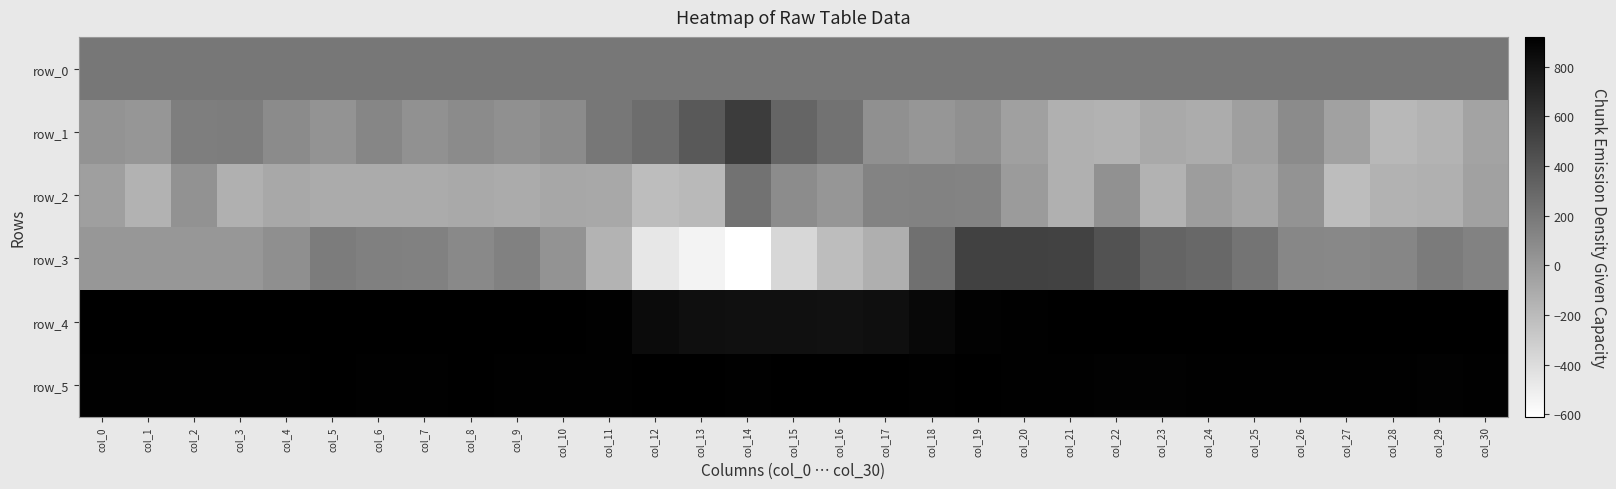

Reading left to right, extract all data points from this chart.

row_0: 205.9	205.9	206.0	206.0	206.1	206.1	206.1	206.2	206.3	206.3	206.3	206.4	206.4	206.5	206.5	206.6	206.6	206.6	206.7	206.7	206.8	206.8	206.9	206.9	207.0	207.0	207.1	207.1	207.2	207.2	207.3
row_1: 38.0	22.0	164.0	173.0	89.0	35.0	116.0	50.0	84.0	59.0	89.0	208.0	266.0	384.0	558.0	314.0	231.0	58.0	19.0	57.0	-41.0	-135.0	-148.0	-90.0	-110.0	-31.0	88.0	-46.0	-183.0	-160.0	-59.0
row_2: -34.0	-145.0	46.0	-135.0	-87.0	-104.0	-107.0	-104.0	-92.0	-107.0	-83.0	-89.0	-211.0	-188.0	229.0	79.0	20.0	126.0	142.0	130.0	-11.0	-135.0	50.0	-144.0	-20.0	-70.0	36.0	-213.0	-149.0	-137.0	-46.0
row_3: 16.0	15.0	13.0	15.0	63.0	176.0	152.0	144.0	99.0	147.0	38.0	-150.0	-460.0	-532.0	-609.0	-370.0	-213.0	-129.0	246.0	526.0	526.0	514.0	420.0	320.0	298.0	227.0	112.0	104.0	117.0	180.0	138.0
row_4: 913.0	920.0	915.0	918.0	910.0	917.0	913.0	914.0	919.0	911.0	918.0	905.0	851.0	825.0	816.0	814.0	811.0	826.0	862.0	902.0	907.0	917.0	912.0	919.0	911.0	915.0	918.0	915.0	917.0	917.0	920.0
row_5: 906.0	905.0	905.0	904.0	905.0	909.0	905.0	905.0	911.0	905.0	906.0	905.0	912.0	914.0	908.0	911.0	909.0	909.0	906.0	911.0	905.0	907.0	902.0	901.0	904.0	906.0	907.0	905.0	905.0	902.0	903.0